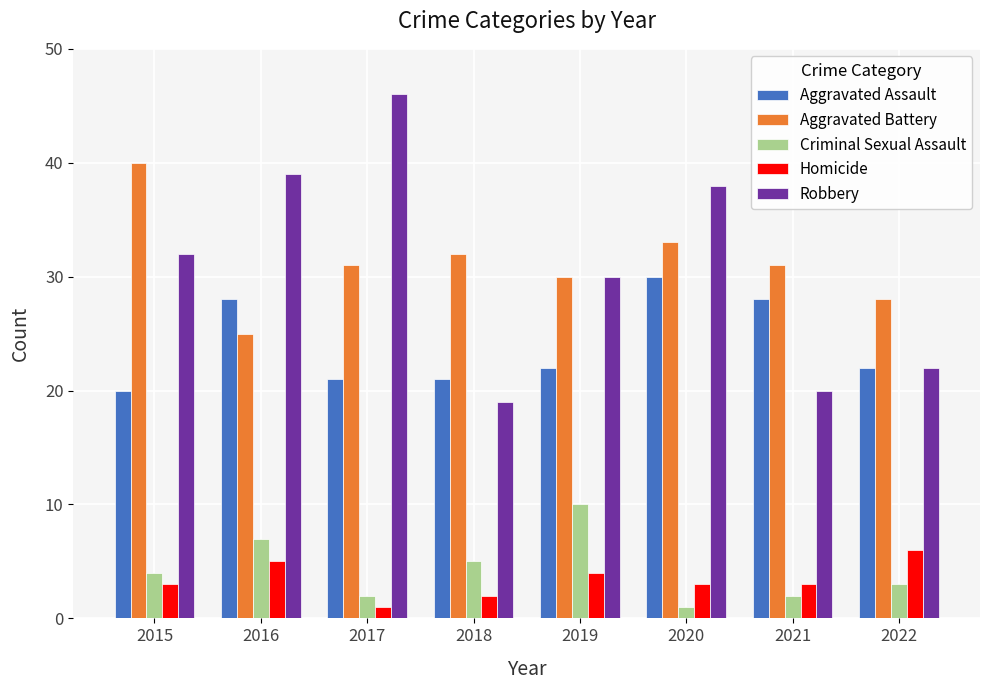

What are all the series names shown in the legend?

Aggravated Assault, Aggravated Battery, Criminal Sexual Assault, Homicide, Robbery